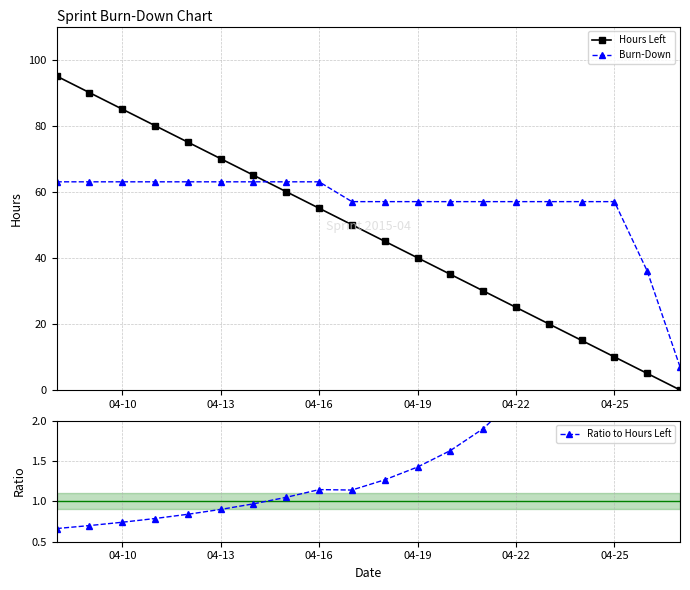

The Burn-Down series shows 63 at 04-13. True or false?

True